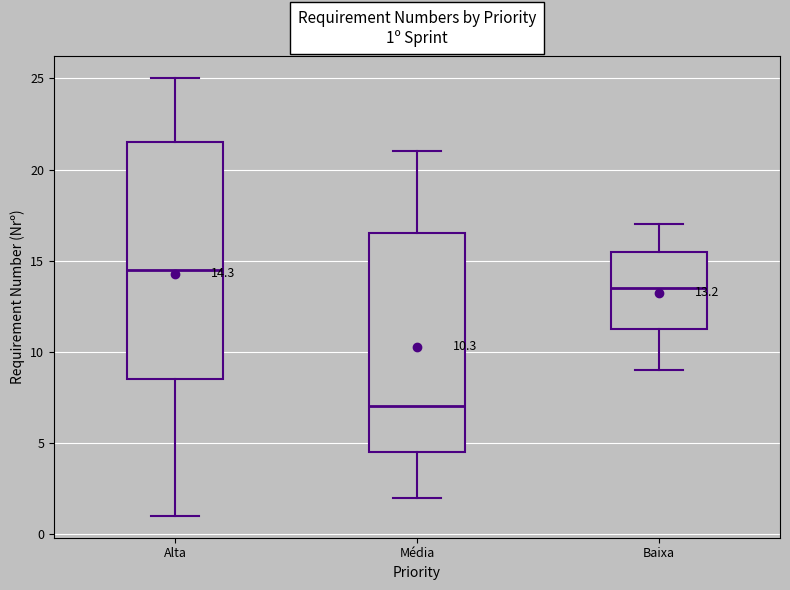

Comparing the boxes themselves (not the whiskers), which one is the tallest?

Alta